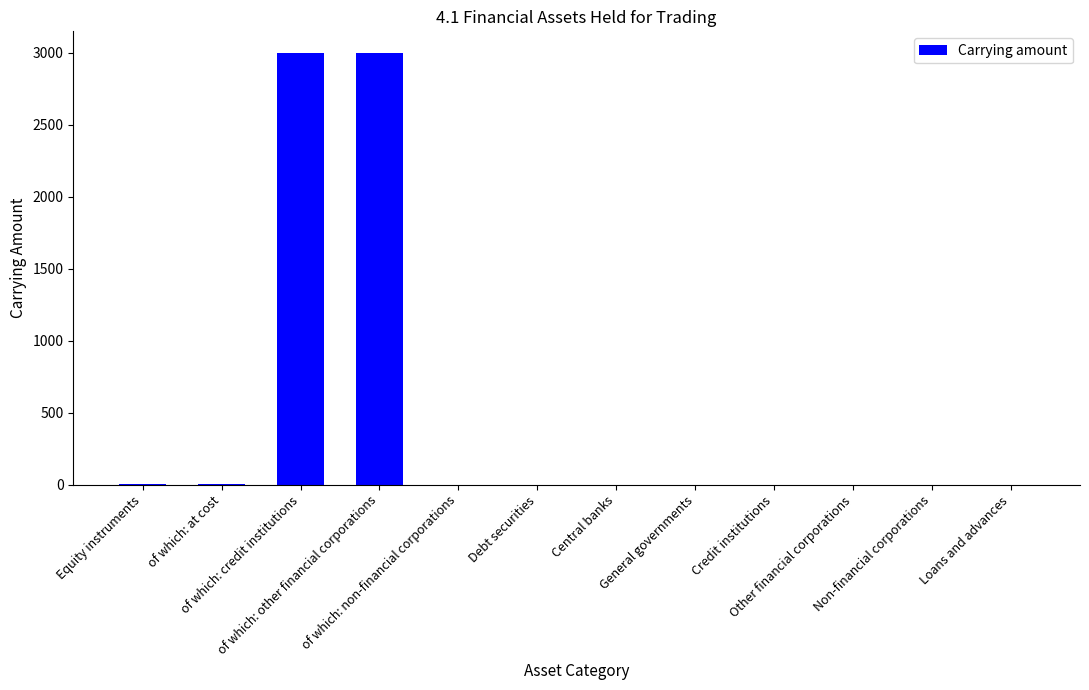

What is the maximum value shown in the chart?

3000